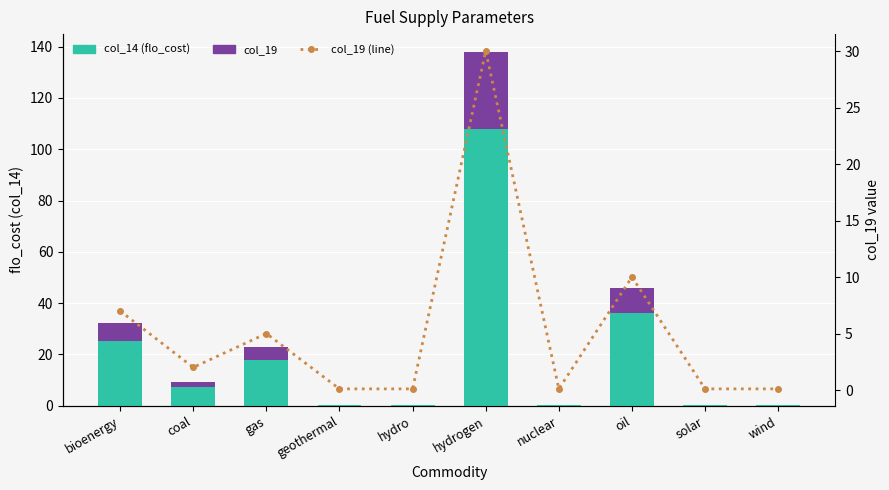

At how many categories does at least one series exceed 30?

2